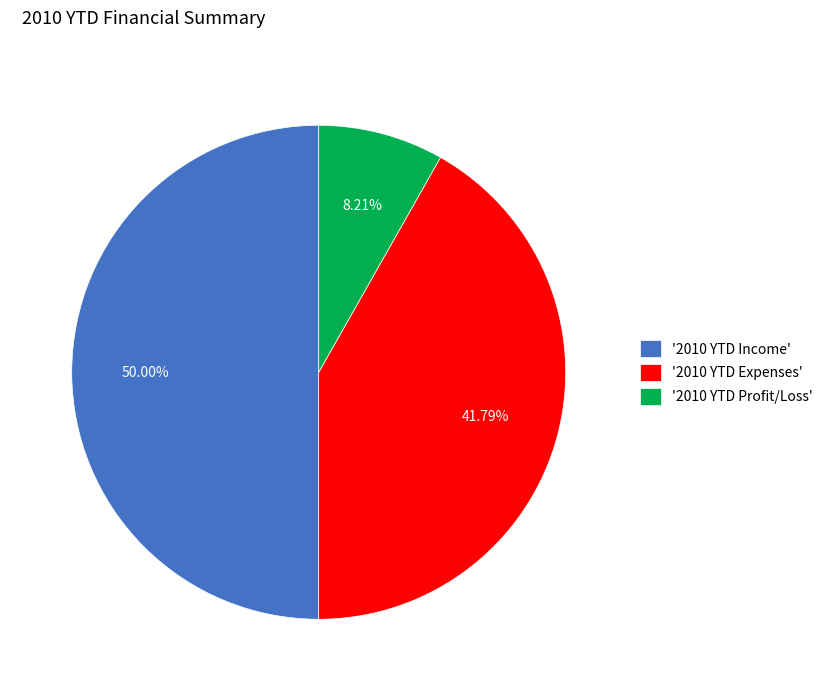

Rank the categories by value from highest to lowest.

'2010 YTD Income', '2010 YTD Expenses', '2010 YTD Profit/Loss'